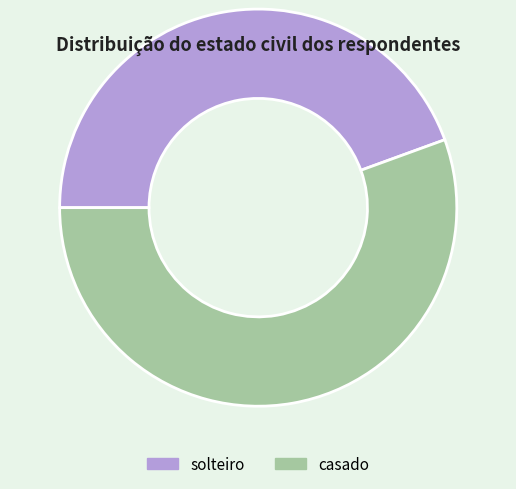

How many slices are in this pie chart?

2